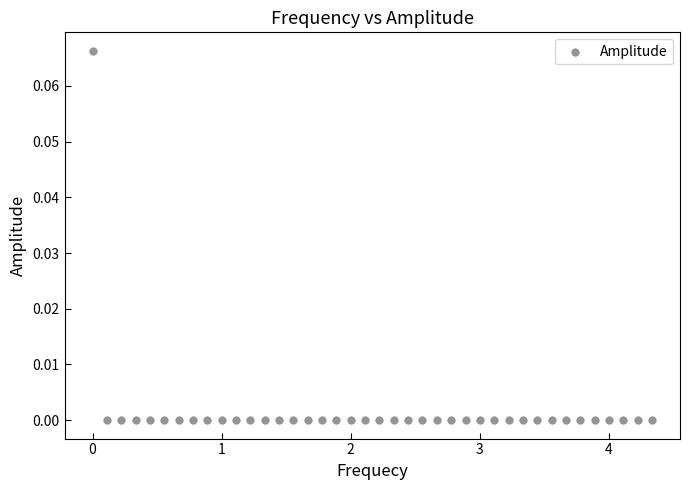

What is the range of X values (max minus min)?

4.3